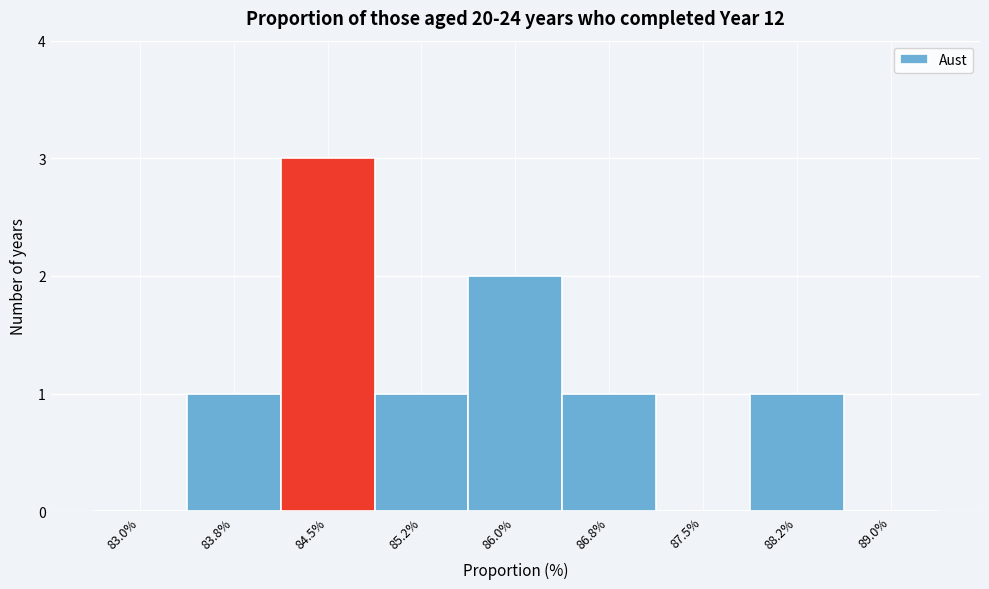

Reading right to left, what are all the values shown in this chart?

89.0%=0	88.2%=1	87.5%=0	86.8%=1	86.0%=2	85.2%=1	84.5%=3	83.8%=1	83.0%=0